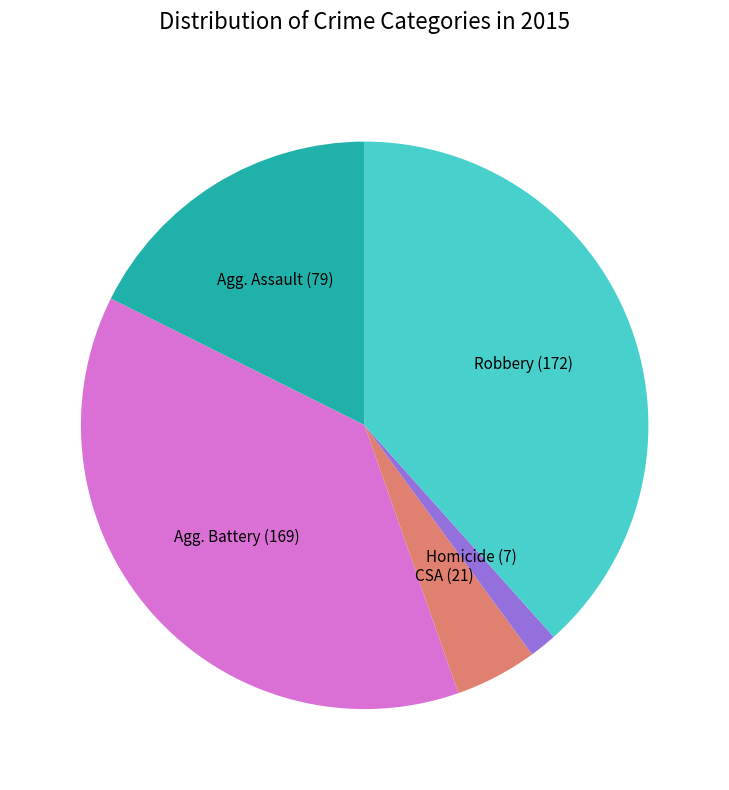

Is there a majority slice in this chart?

No